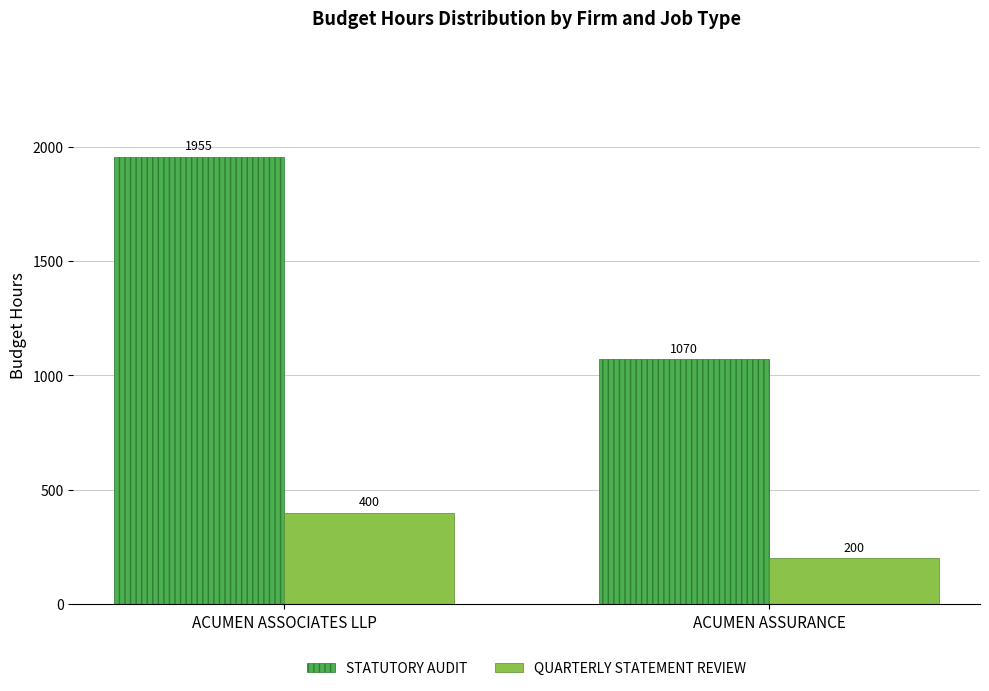

What is the difference between the highest and lowest values at ACUMEN ASSURANCE?

870